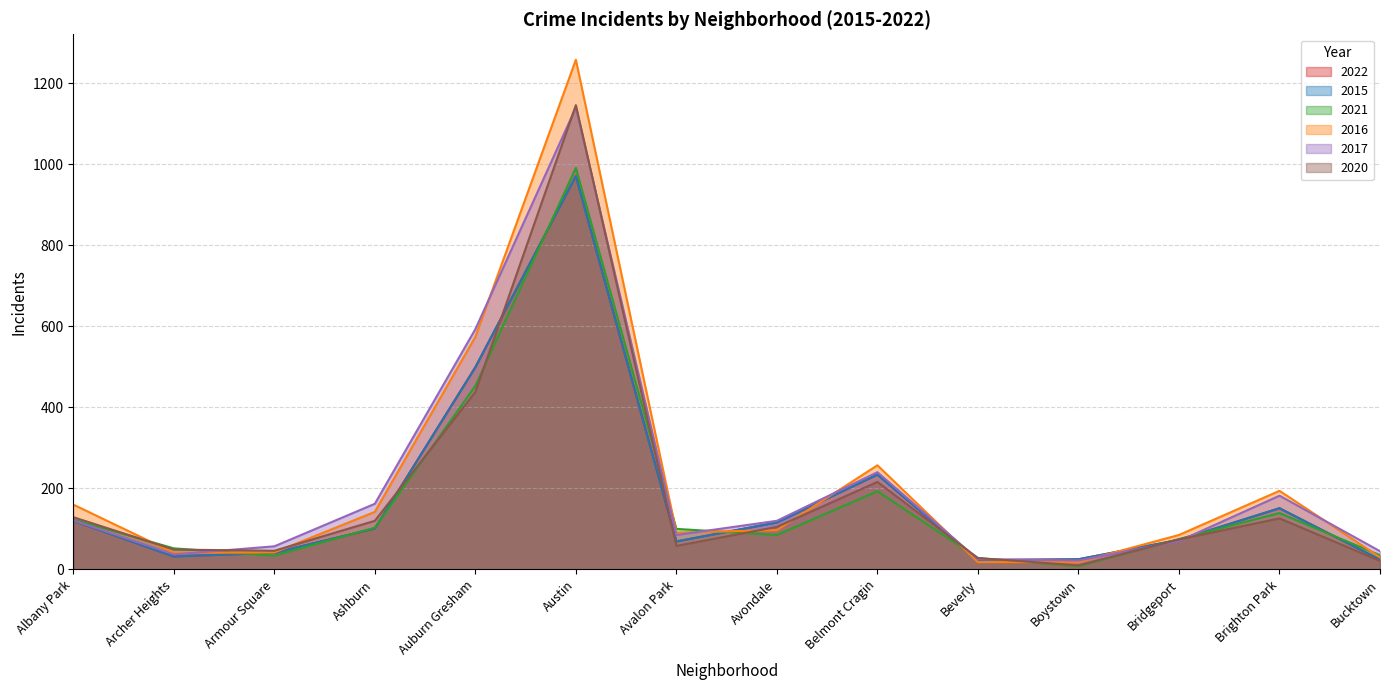

Which series changed the most between Albany Park and Ashburn?

2017